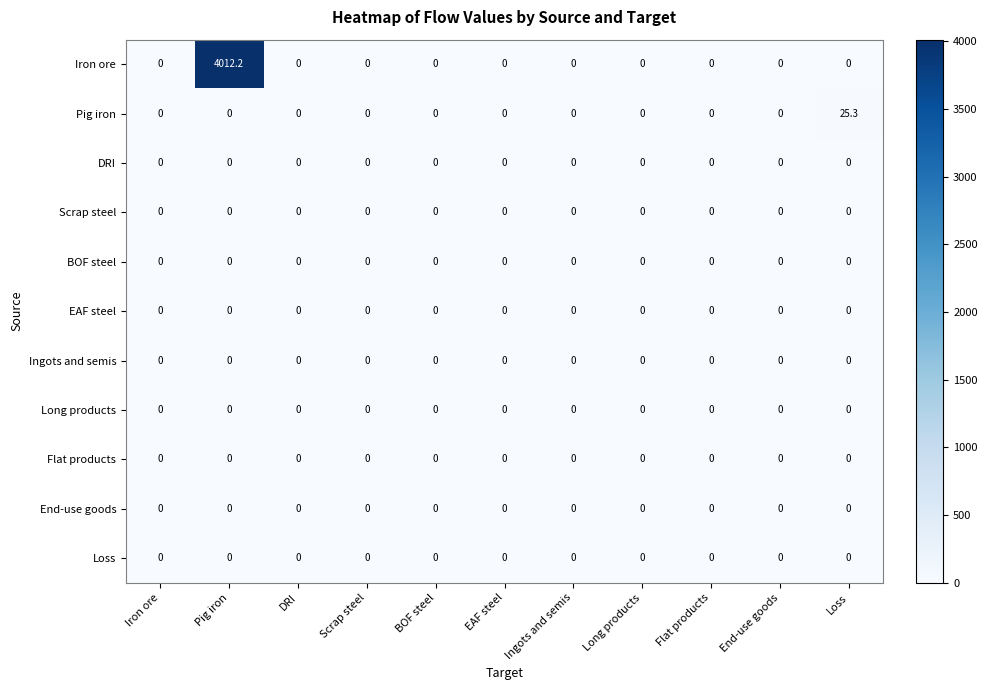

True or false: End-use goods has a value of 0.0 at Ingots and semis.

True